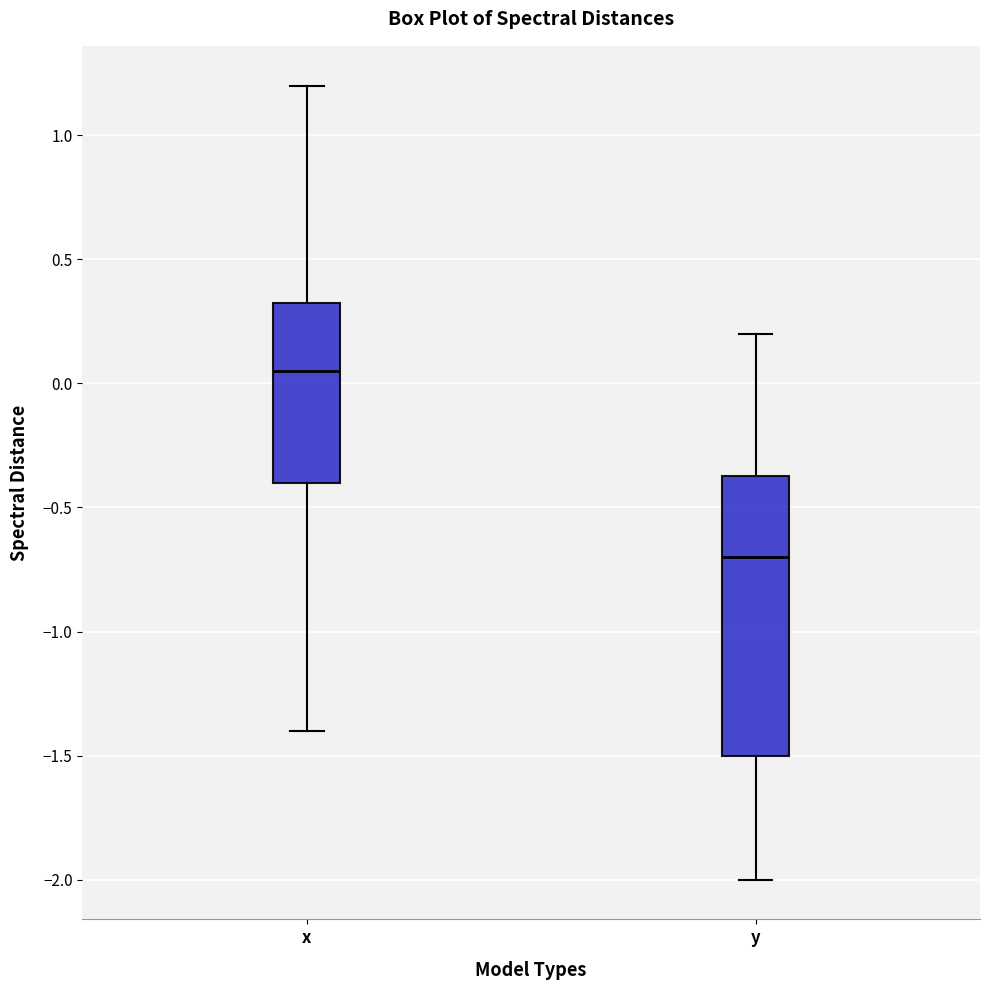

Reading left to right, read every box against the y-axis: the position of its median line, the range the box covers, and the ends of its whiskers. The values are not printed on the chart, so give them approximately, as read against the axis.

x: median 0.05, box -0.40 to 0.35, whiskers -1.40 to 1.20
y: median -0.70, box -1.50 to -0.35, whiskers -2.00 to 0.20